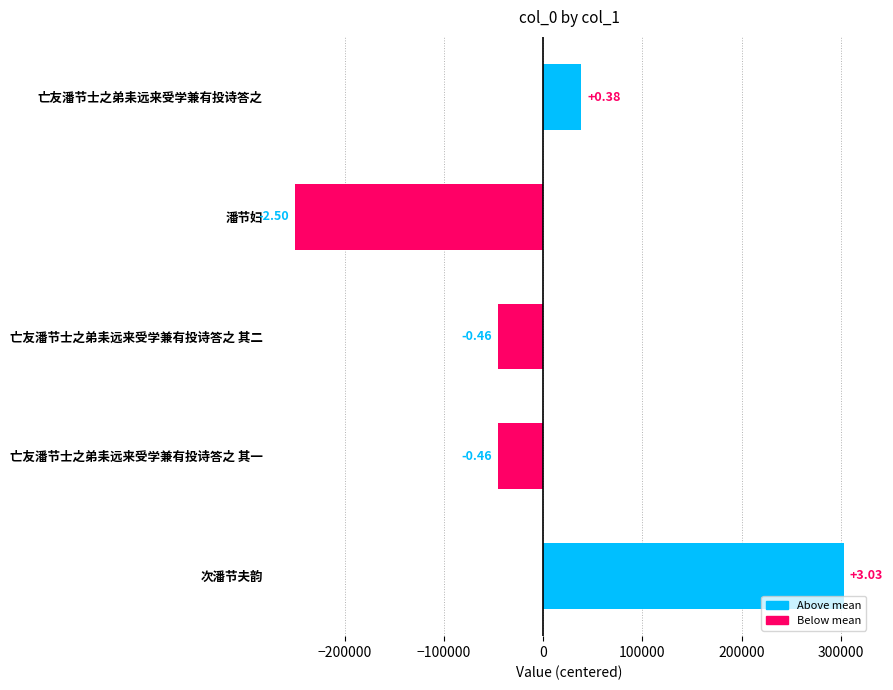

How many bars are there in total?

5